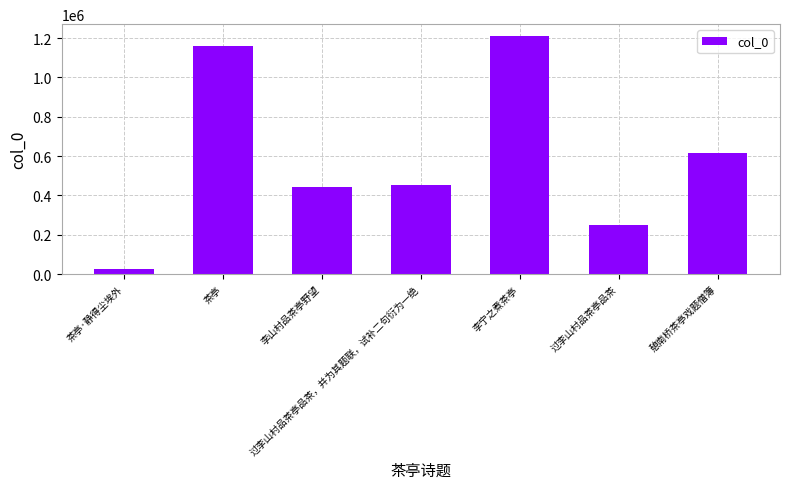

Reading left to right, list all the values displayed in this chart.

24590	1161603	441139	452309	1210410	250648	614071